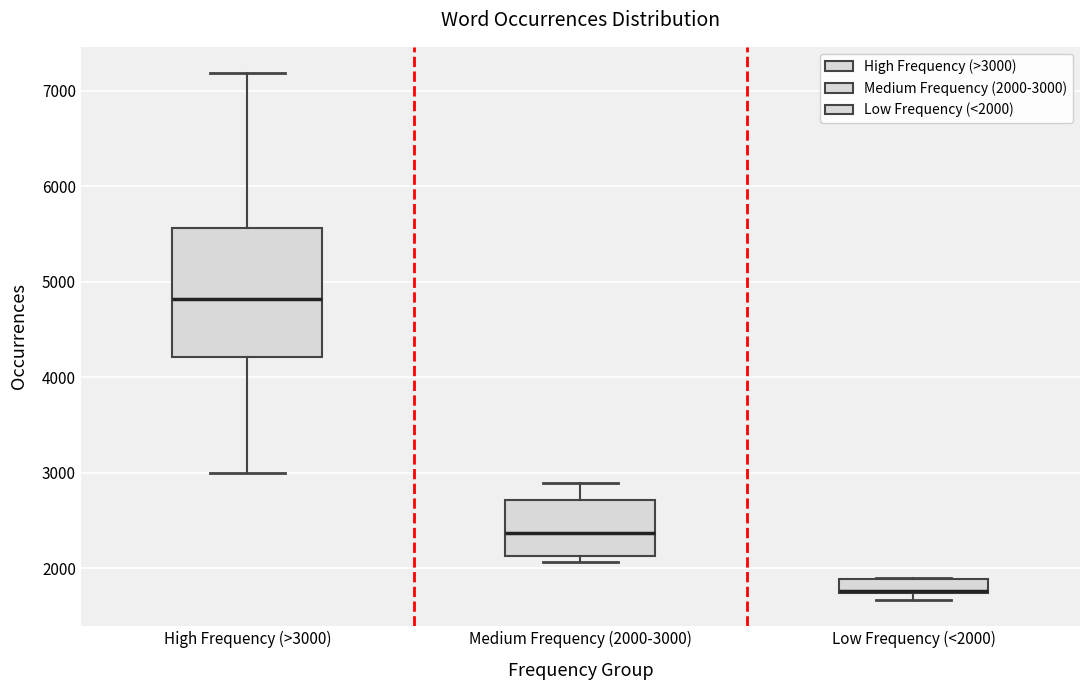

Which box is the tallest, from its lower edge to its upper edge?

High Frequency (>3000)